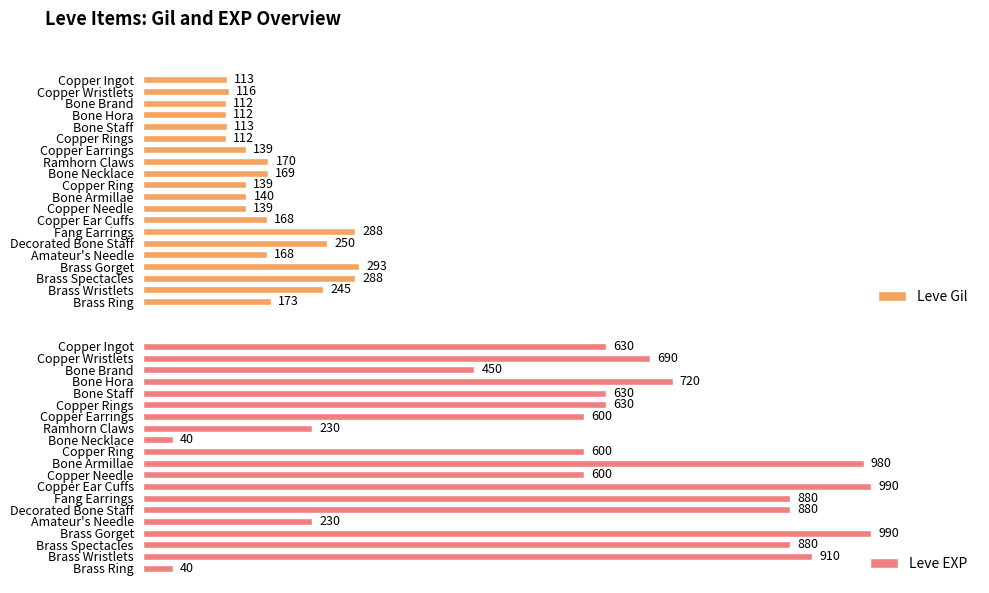

Which category has the highest value in the Leve Gil series?

Brass Gorget